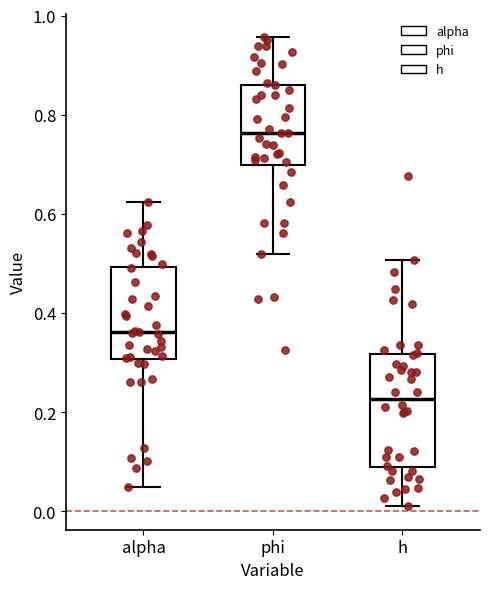

Comparing the boxes themselves (not the whiskers), which one is the tallest?

h